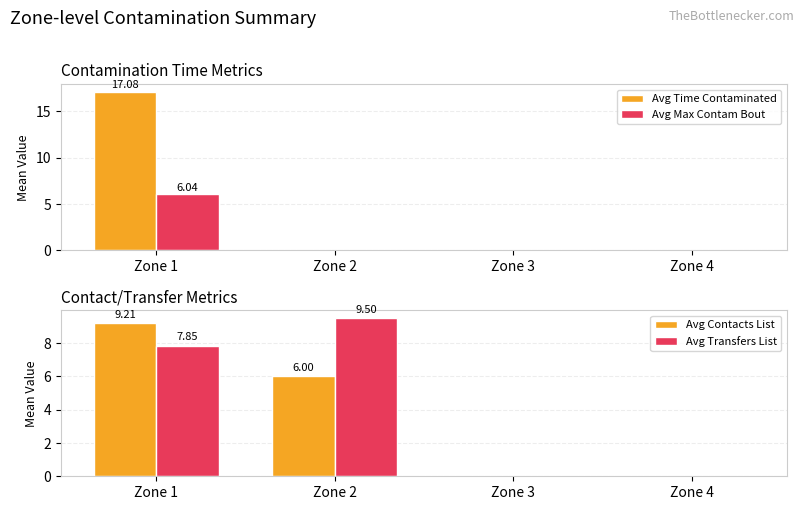

Is it true that Avg Time Contaminated equals 0.0 at Zone 3?

True